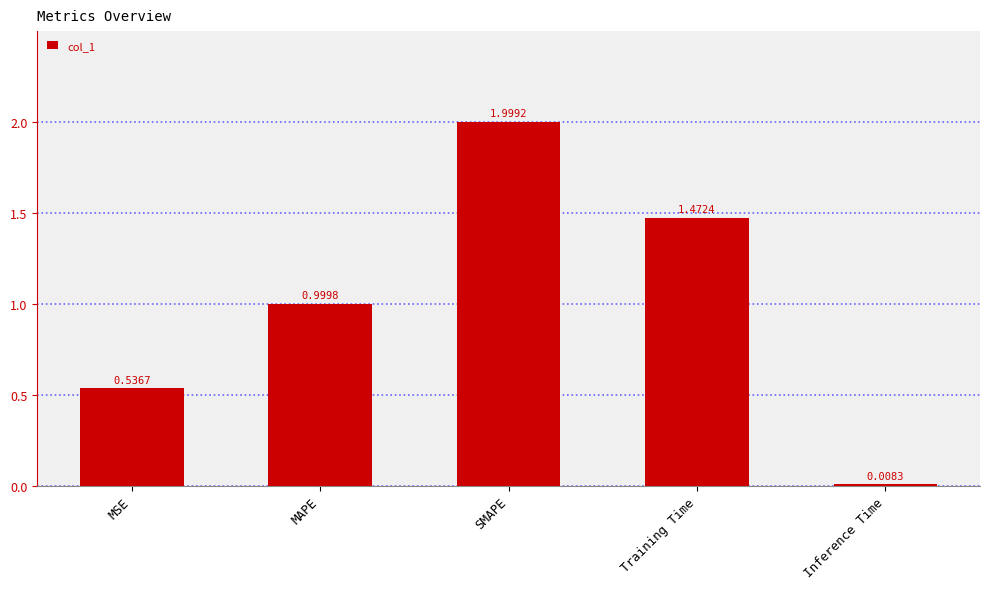

What is the label of the 1st bar from the left?

MSE